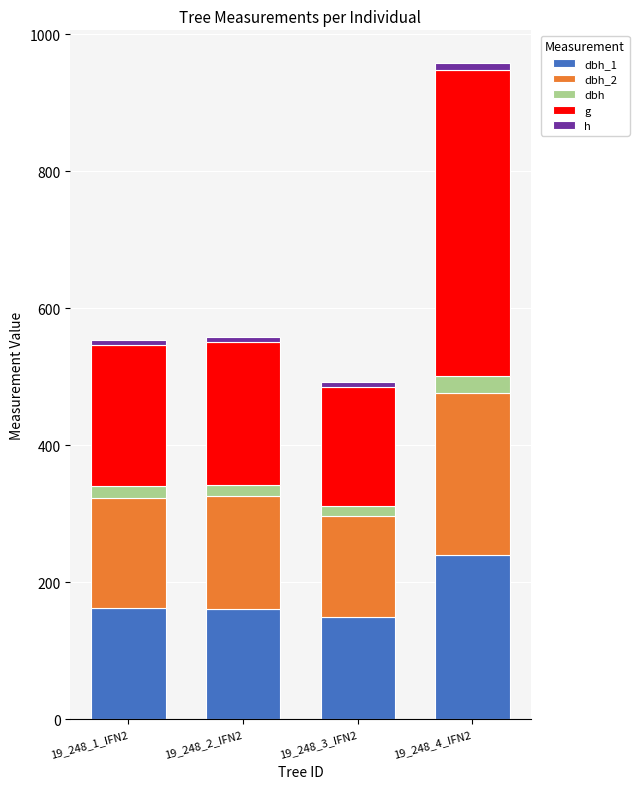

At which category is the sum across all series the highest?

19_248_4_IFN2